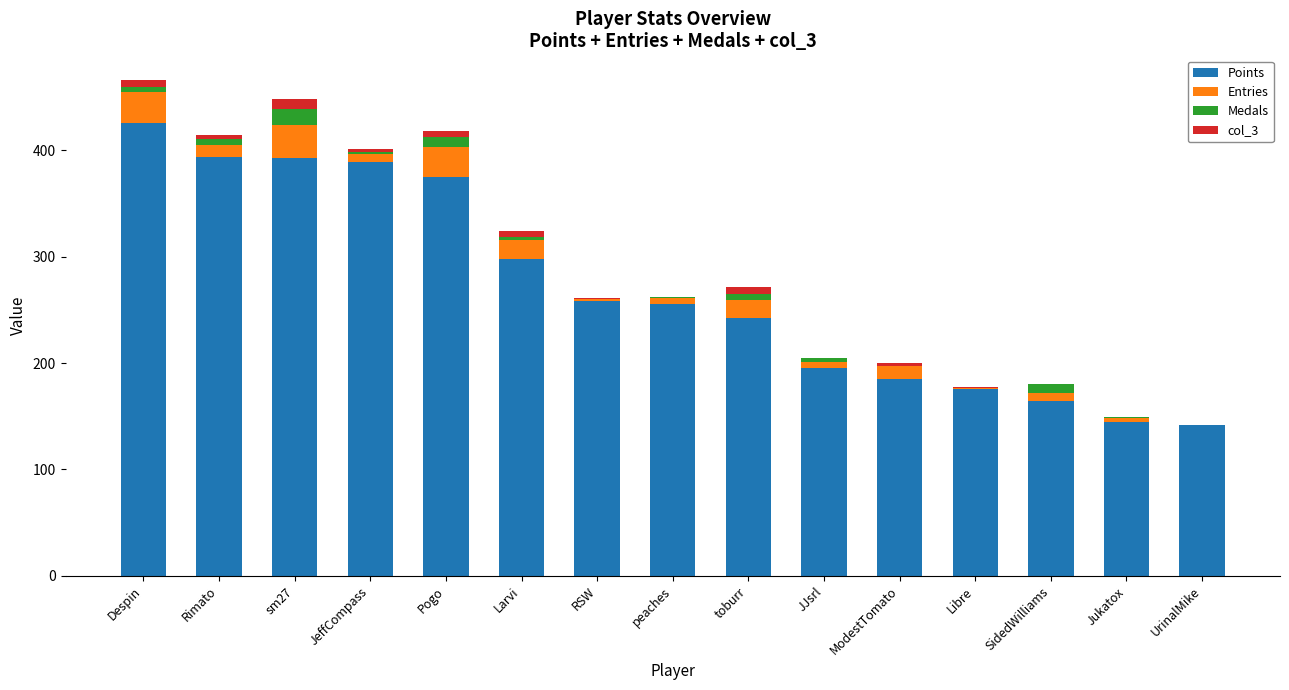

What are all the series names shown in the legend?

Points, Entries, Medals, col_3